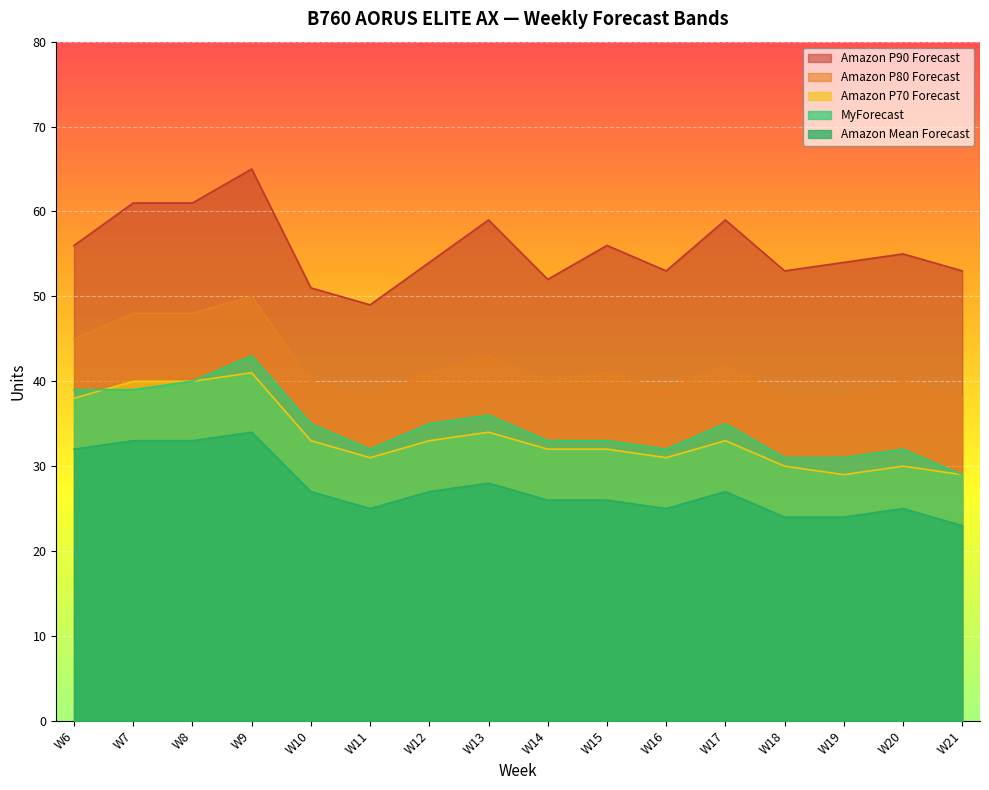

What are all the series names shown in the legend?

Amazon P90 Forecast, Amazon P80 Forecast, Amazon P70 Forecast, MyForecast, Amazon Mean Forecast